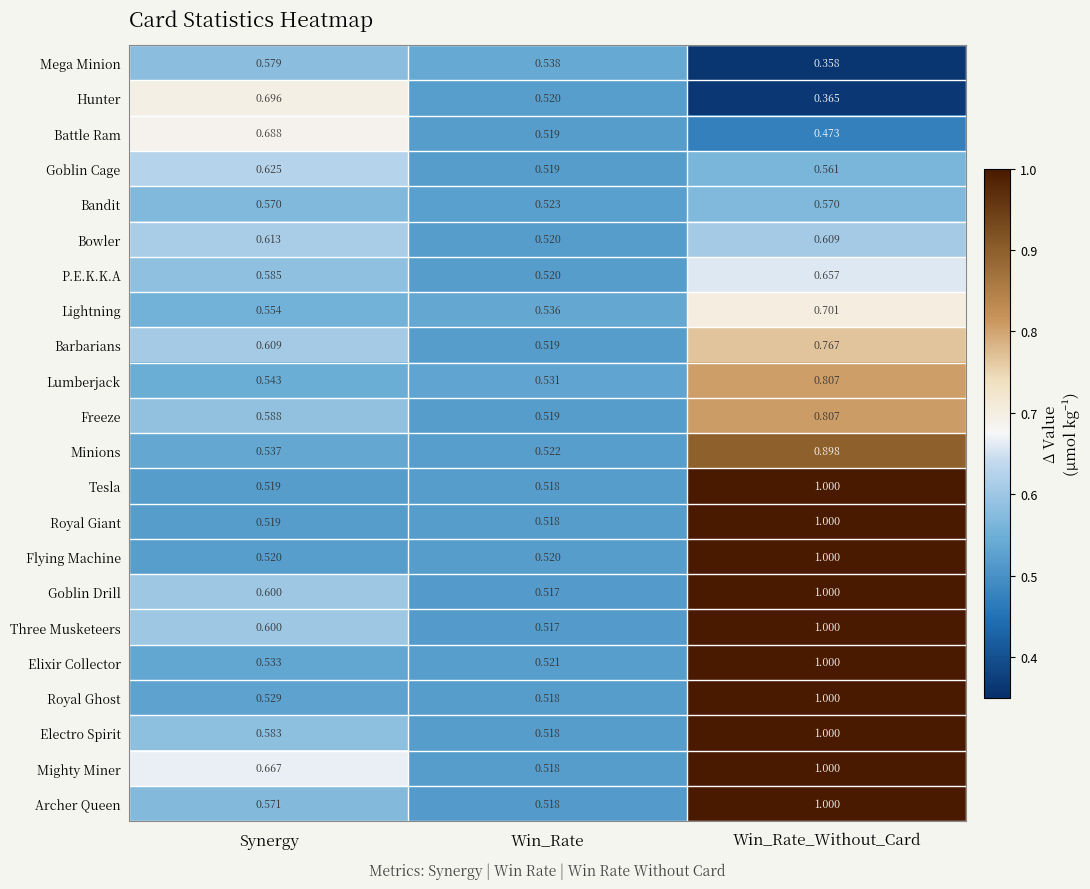

At which category does the chart reach its minimum across all series?

Win_Rate_Without_Card